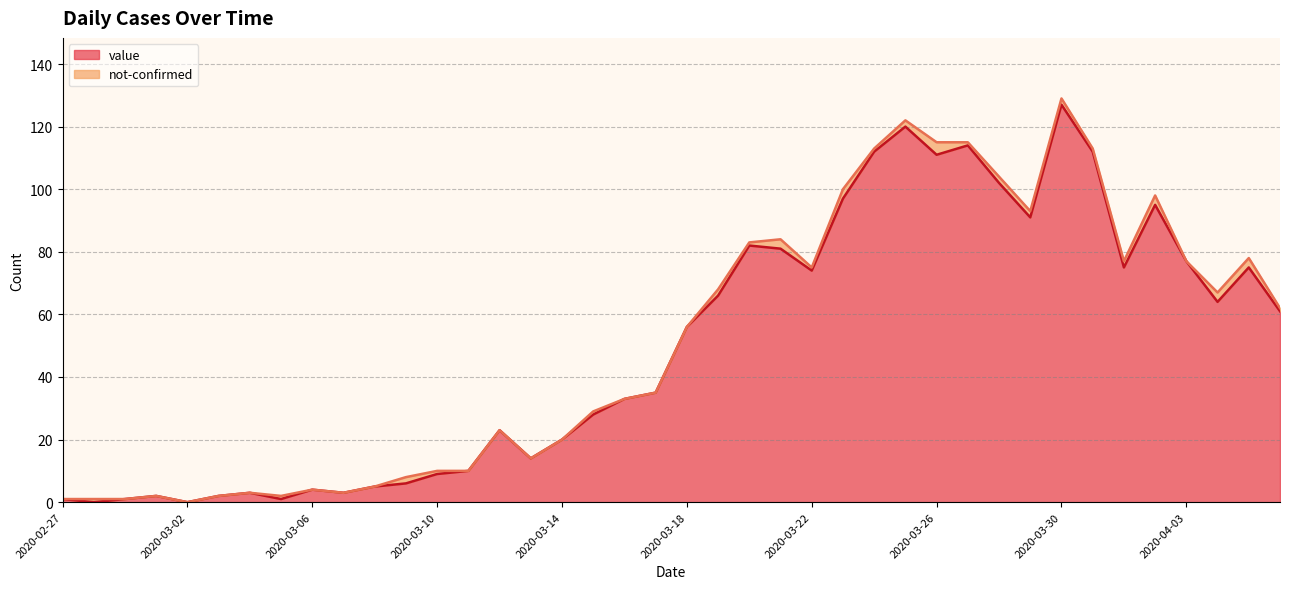

What is the approximate value at 2020-03-21, to the nearest 10?

80